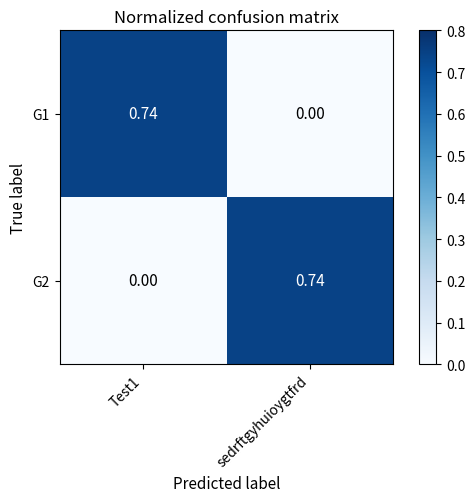

At Test1, list the series in order from largest to smallest.

G1, G2